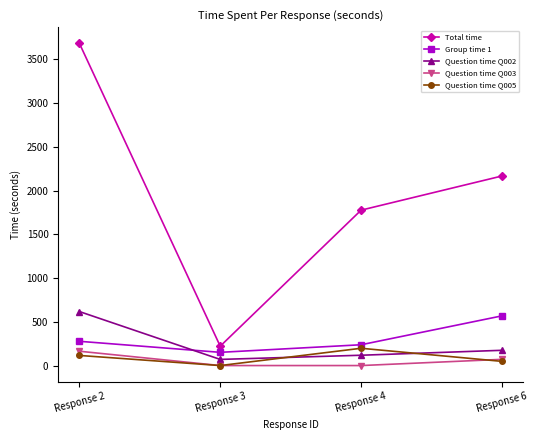

At which category is the sum across all series the highest?

Response 2